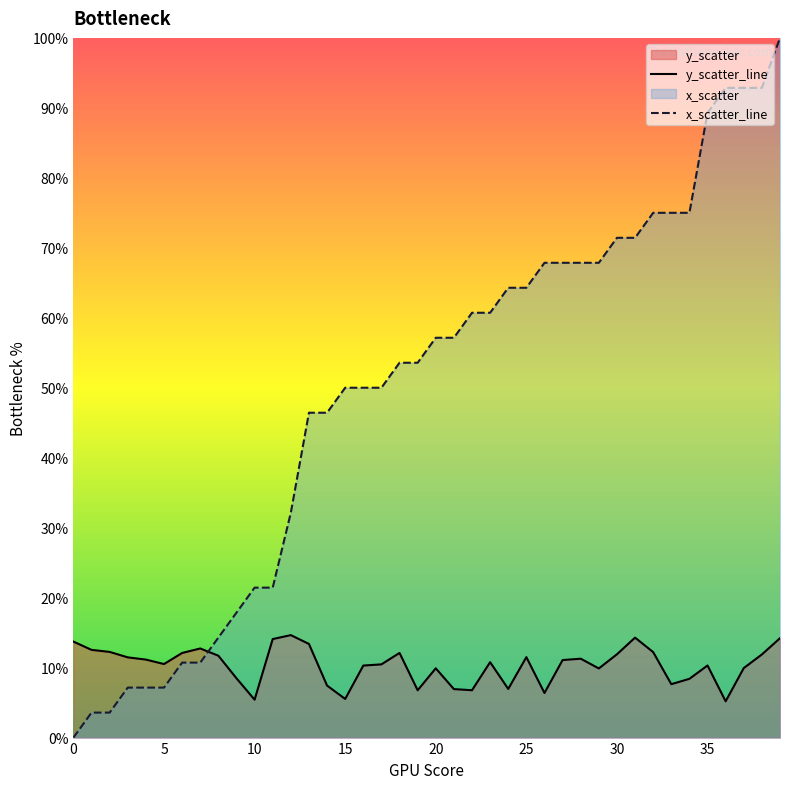

What is the maximum value shown in the chart?

100.0